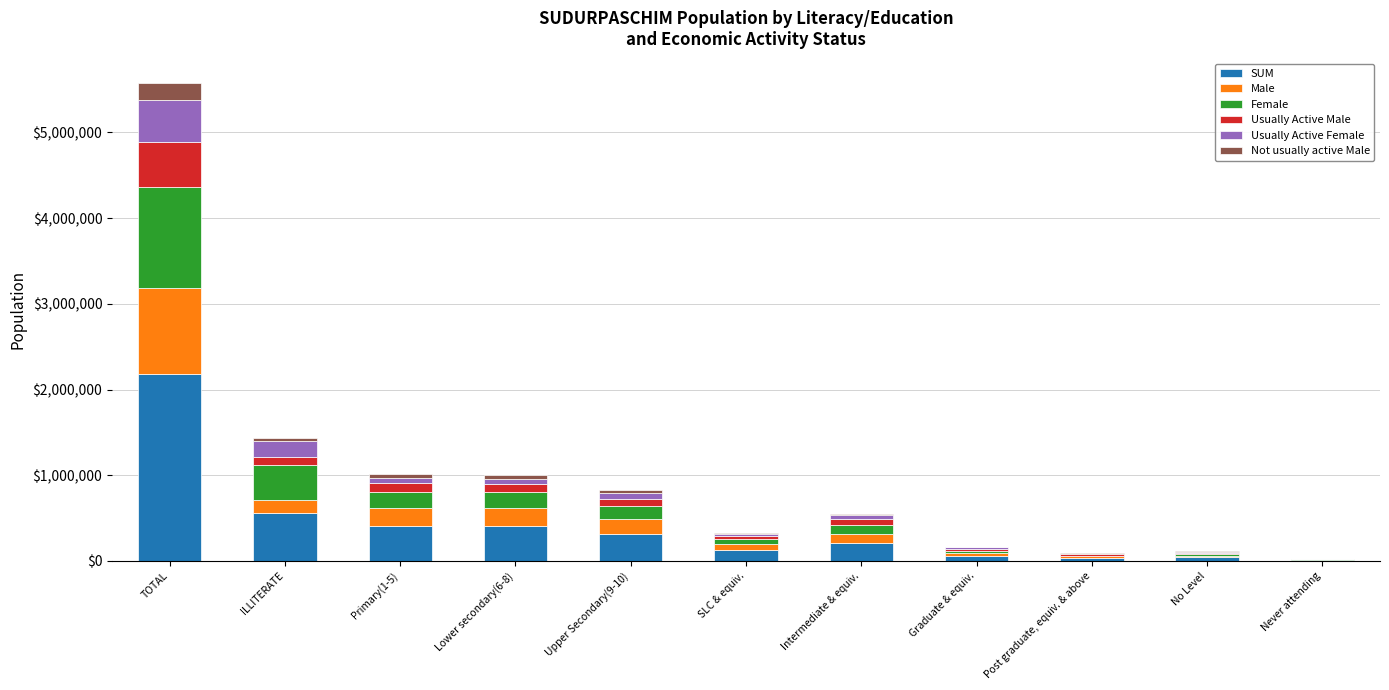

What is the difference between the SUM values at Upper Secondary(9-10) and No Level?

277634